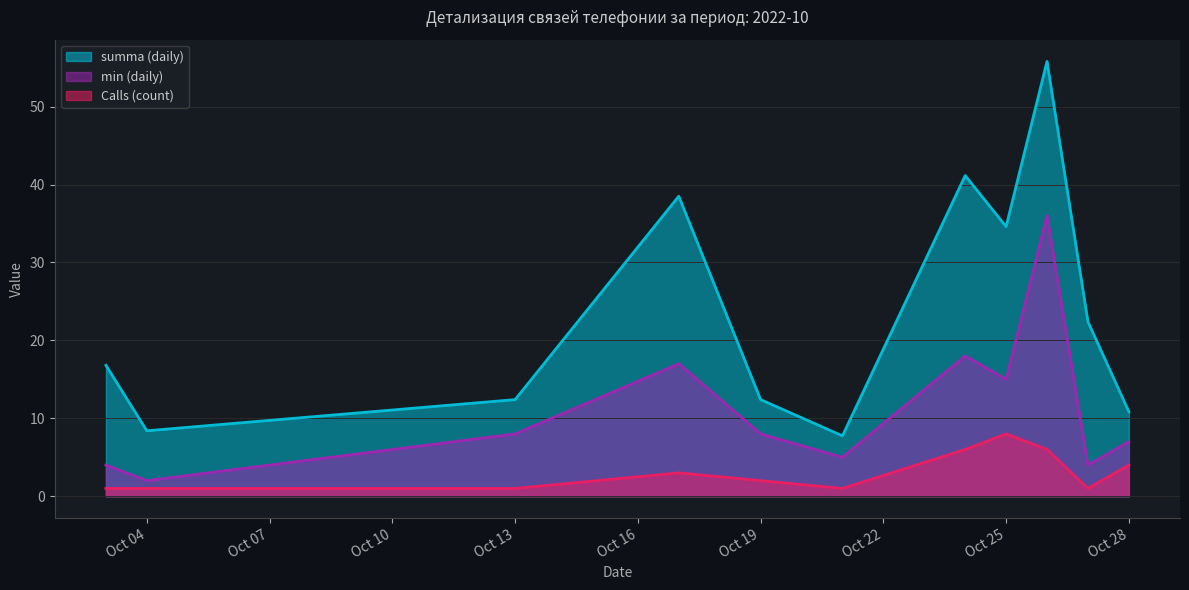

Which series has the widest spread of values?

summa (daily)